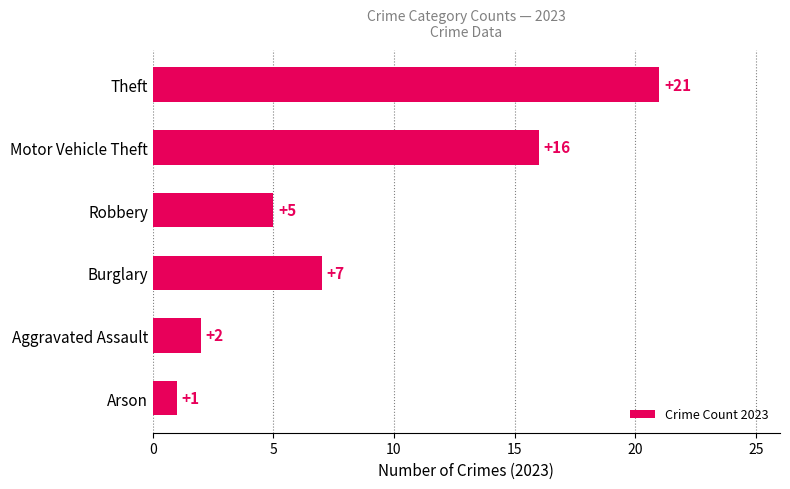

The chart shows a value of 5 at Robbery. True or false?

True